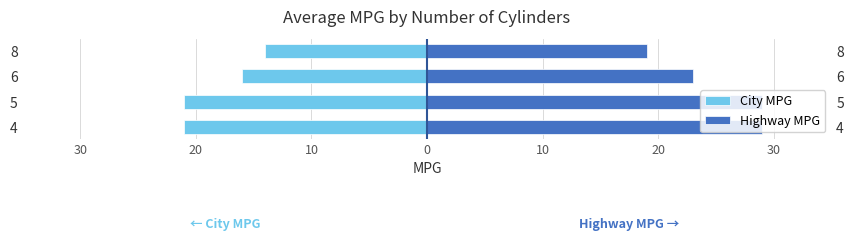

What is the difference between the maximum and minimum values in the City MPG series?

7